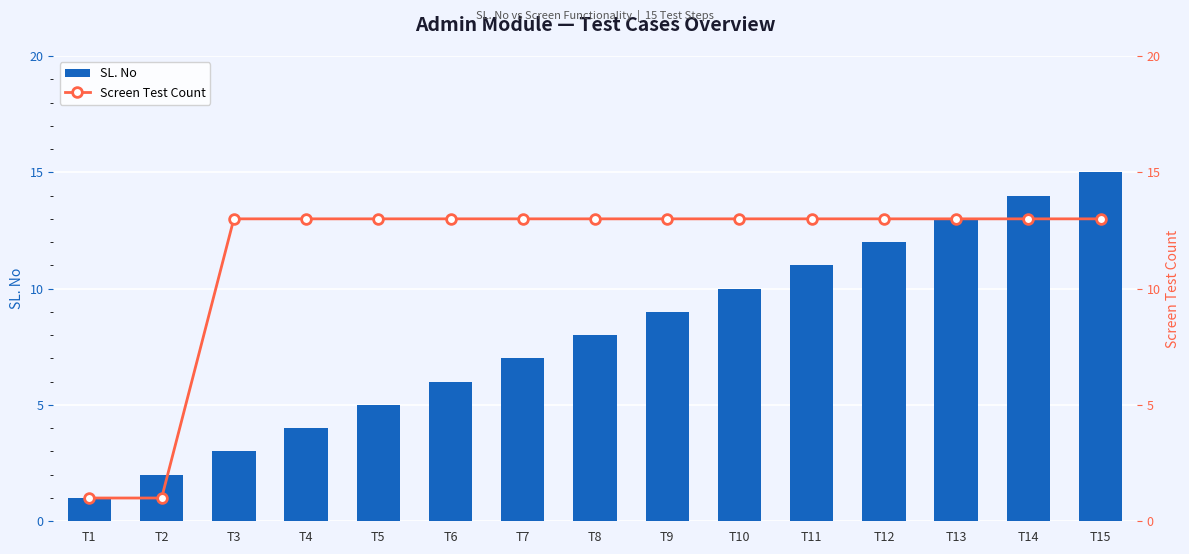

What are all the series names shown in the legend?

SL. No, Screen Test Count